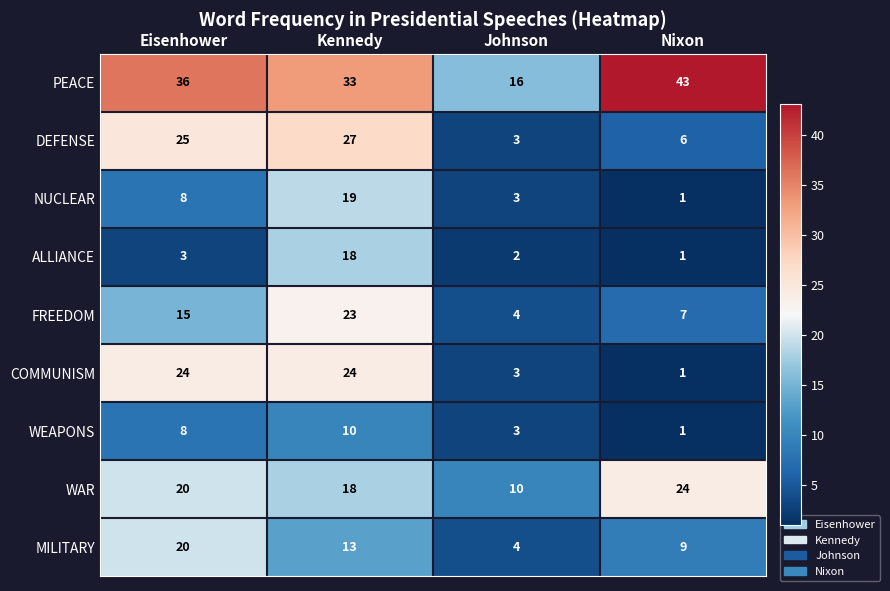

True or false: PEACE has a value of 43 at Nixon.

True